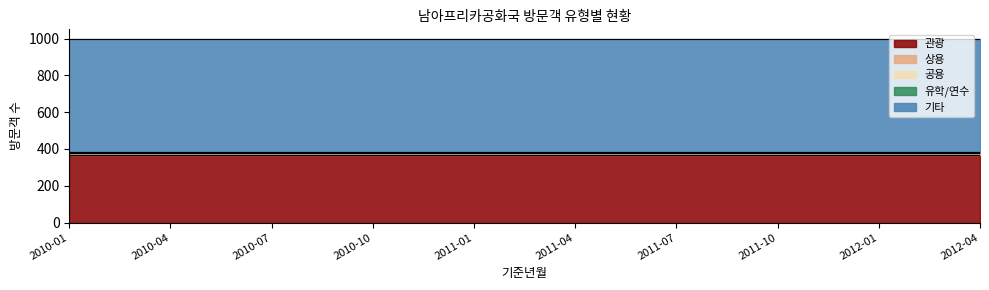

Rank the series by their maximum value, from lowest to highest.

공용, 유학/연수, 상용, 관광, 기타